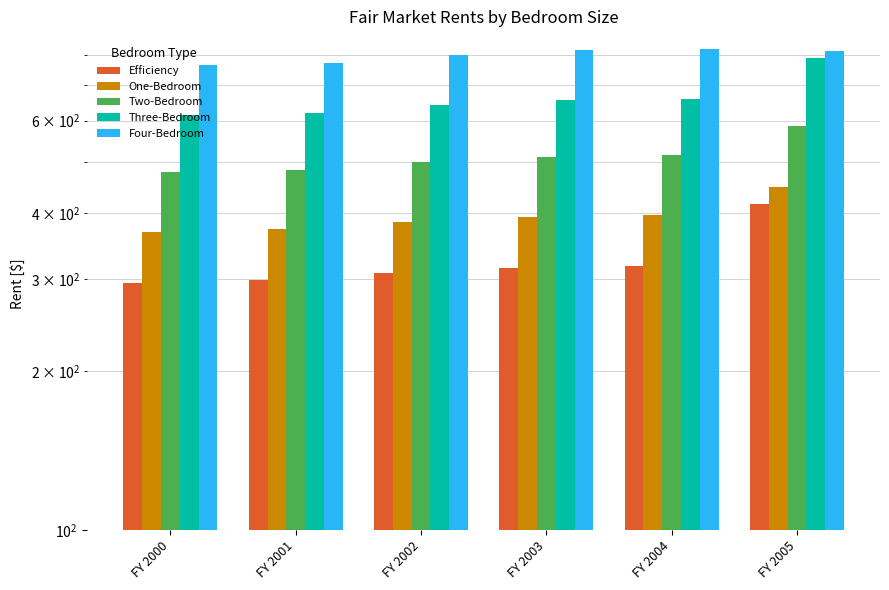

At FY 2003, list the series in order from smallest to largest.

Efficiency, One-Bedroom, Two-Bedroom, Three-Bedroom, Four-Bedroom